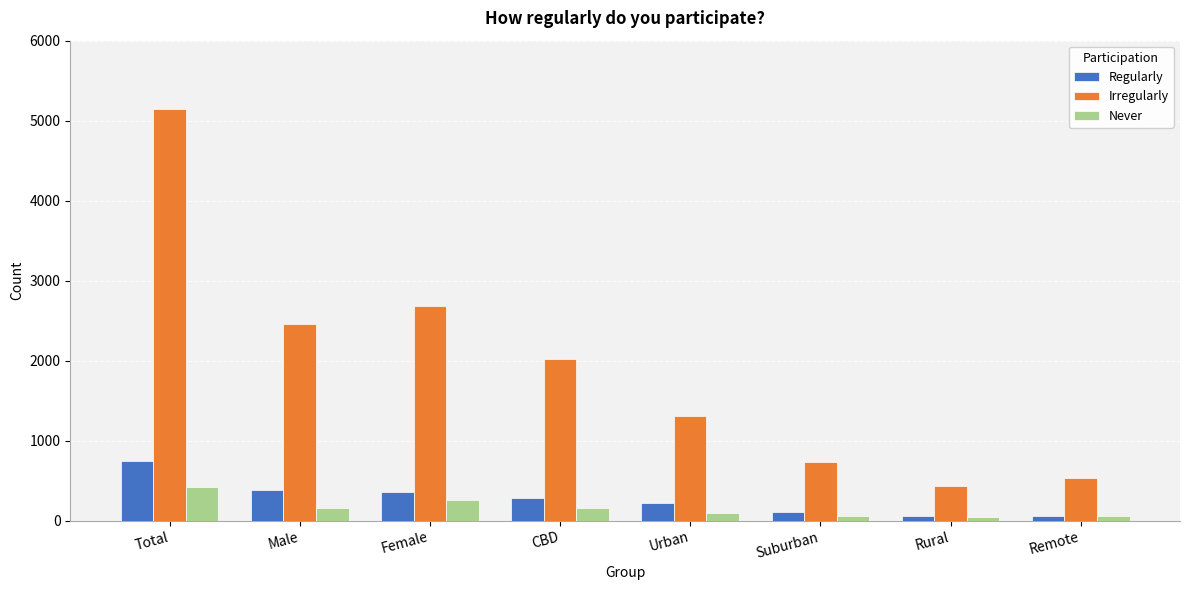

The Irregularly series shows 2458 at Male. True or false?

True